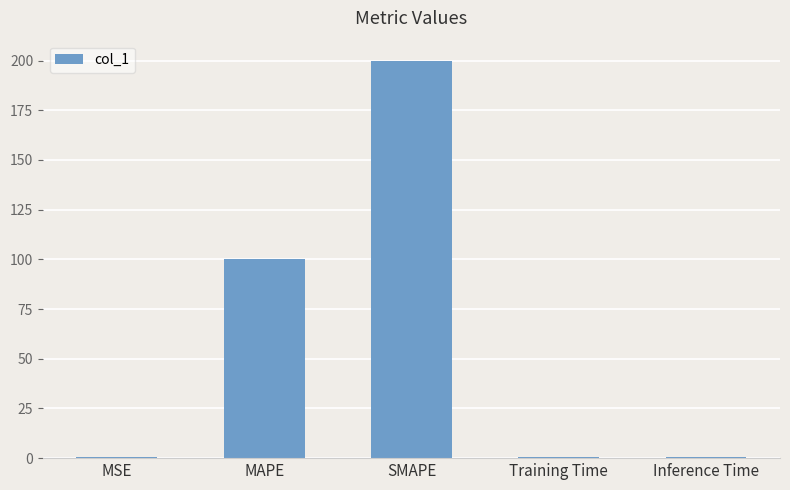

Which category has the highest value across all series?

SMAPE